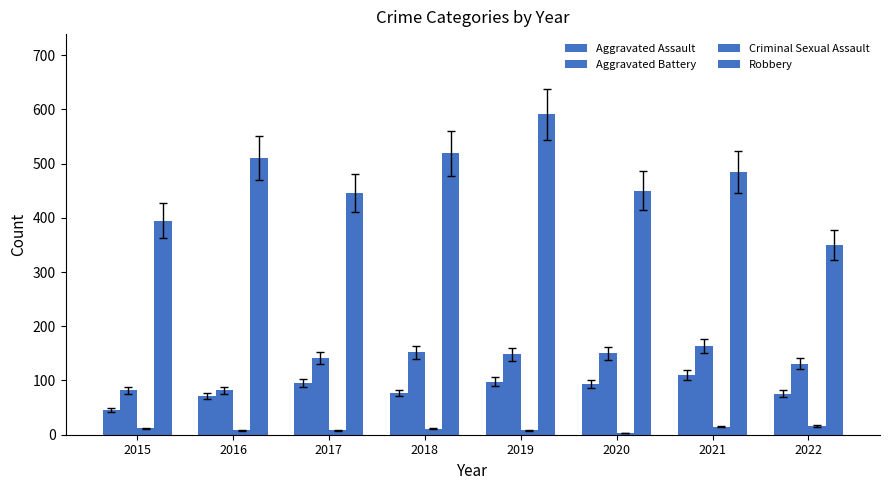

Read the Criminal Sexual Assault value at 2015, to the nearest 5.

10